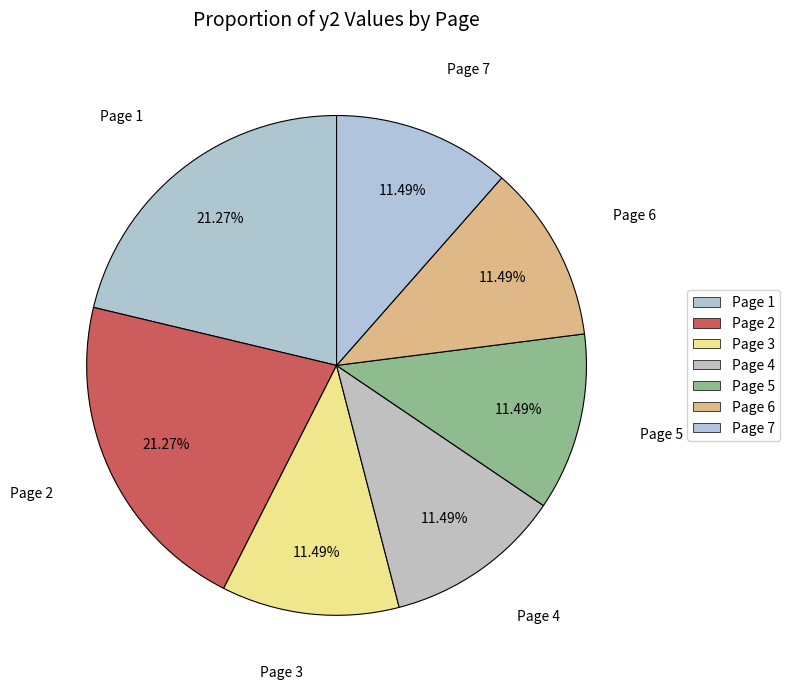

Does Page 6 represent more than half of the total?

No